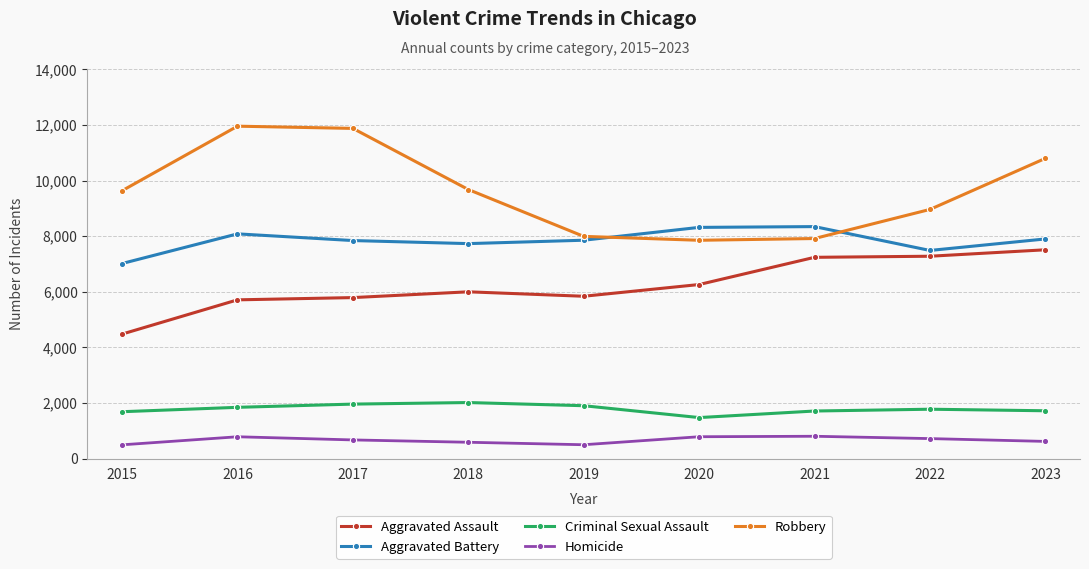

True or false: Homicide and Robbery intersect in this chart.

False